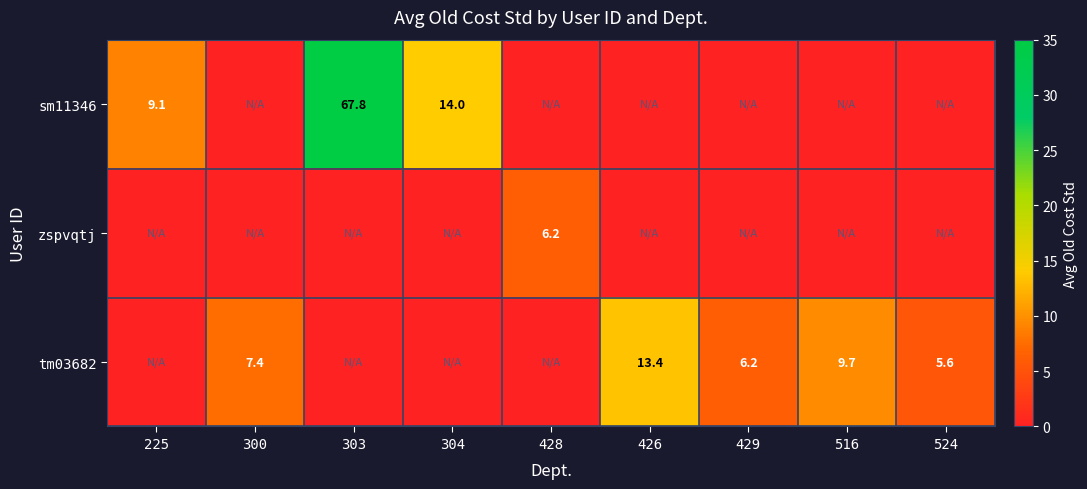

True or false: zspvqtj has a value of 1.5 at 428.

False